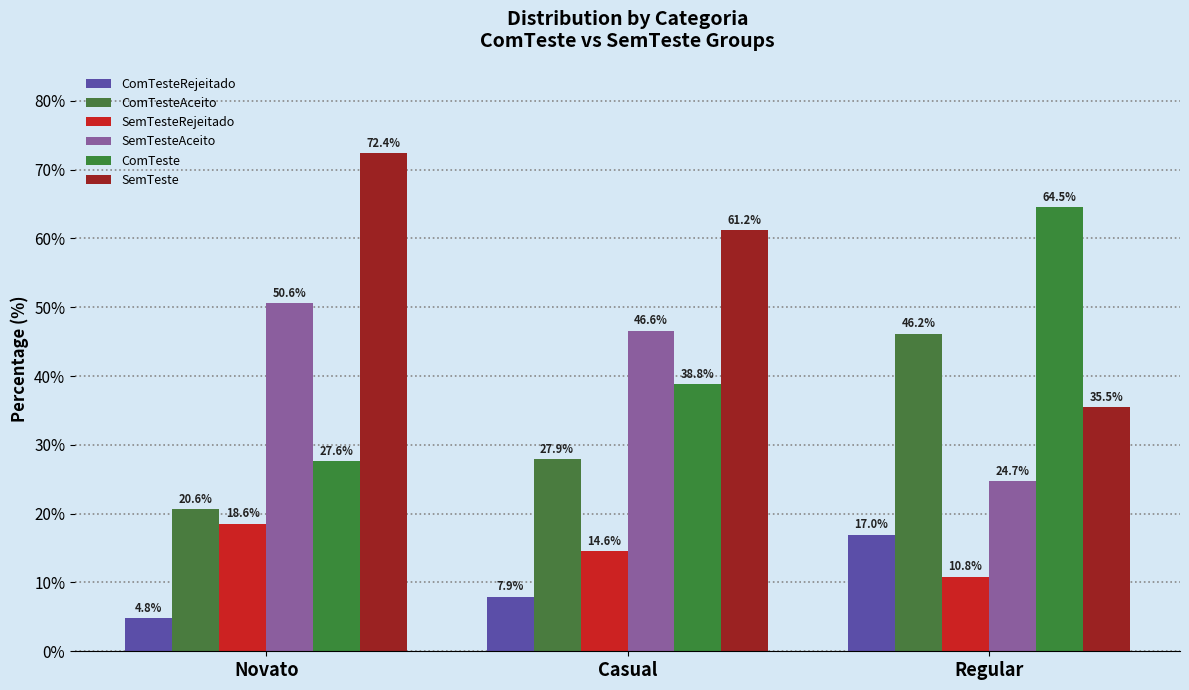

Which category has the lowest value in the SemTesteAceito series?

Regular